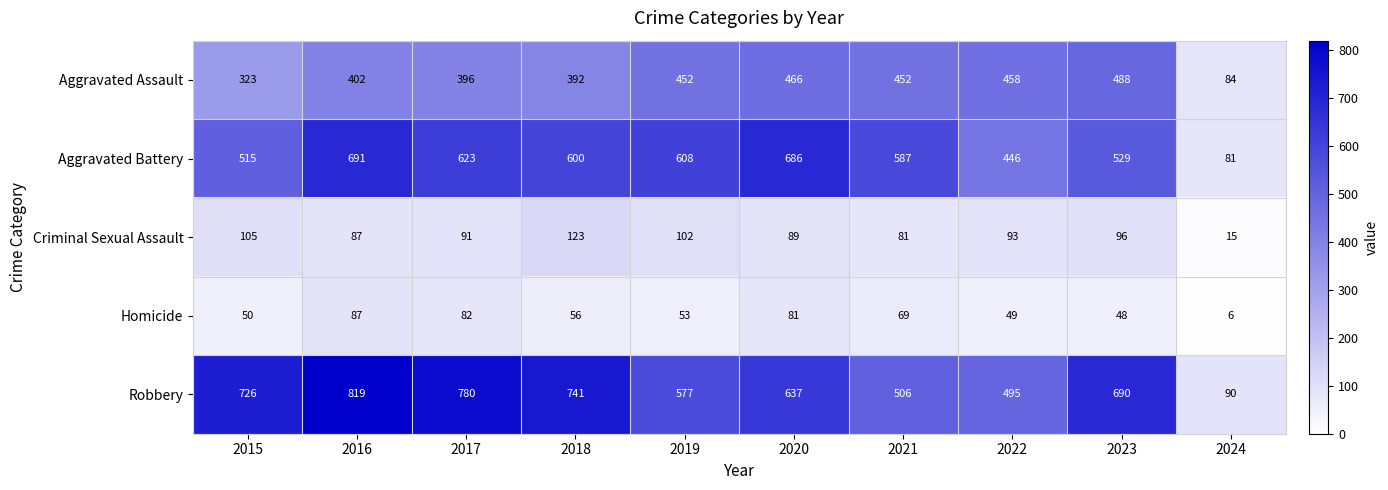

What is the difference between the maximum and second lowest values in the Aggravated Battery series?

245